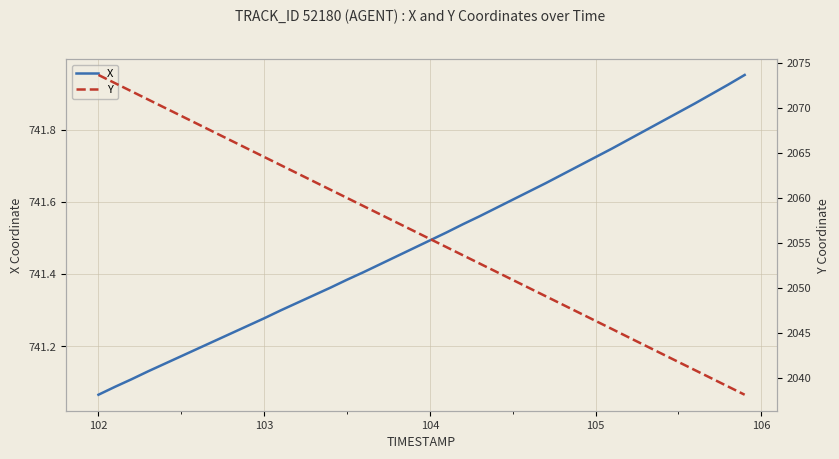

Reading left to right, extract all data points from this chart.

X: 741.1	741.1	741.1	741.1	741.2	741.2	741.2	741.2	741.2	741.3	741.3	741.3	741.3	741.3	741.4	741.4	741.4	741.4	741.4	741.5	741.5	741.5	741.5	741.6	741.6	741.6	741.6	741.7	741.7	741.7	741.7	741.7	741.8	741.8	741.8	741.8	741.9	741.9	741.9	742.0
Y: 2073.6	2072.7	2071.8	2070.9	2070.0	2069.1	2068.2	2067.3	2066.3	2065.4	2064.5	2063.6	2062.7	2061.8	2060.9	2060.0	2059.1	2058.2	2057.2	2056.3	2055.4	2054.5	2053.6	2052.7	2051.8	2050.9	2050.0	2049.1	2048.2	2047.2	2046.3	2045.4	2044.5	2043.6	2042.7	2041.8	2040.9	2040.0	2039.0	2038.1